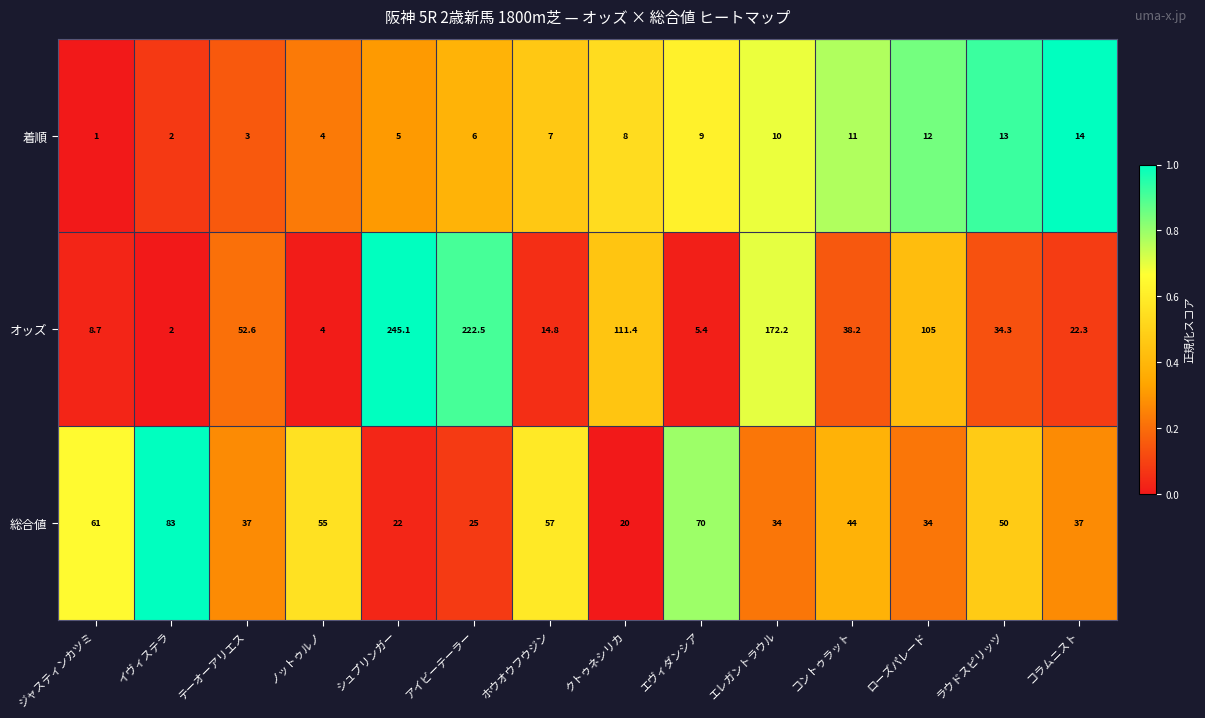

What is the sum of the オッズ values at ホウオウフウジン and アイビーテーラー?

237.3